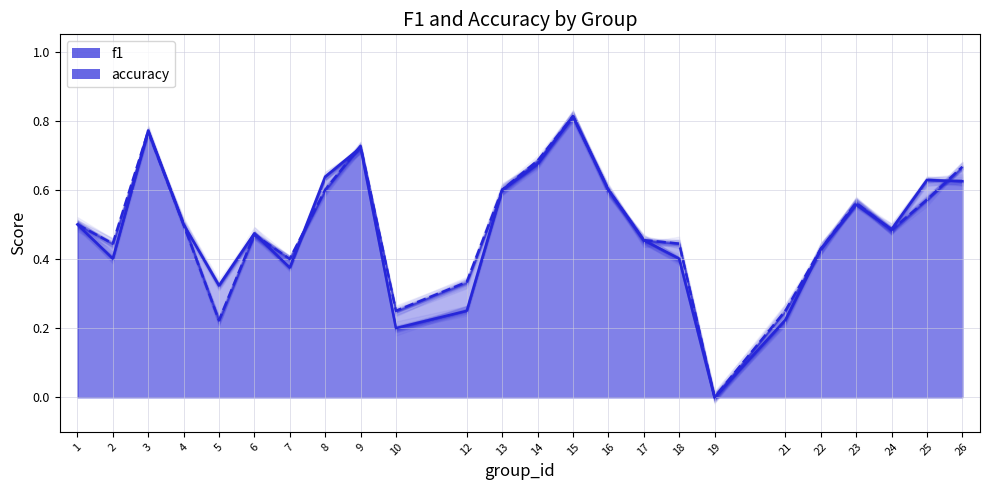

True or false: accuracy has a value of 0.1 at 5.

False